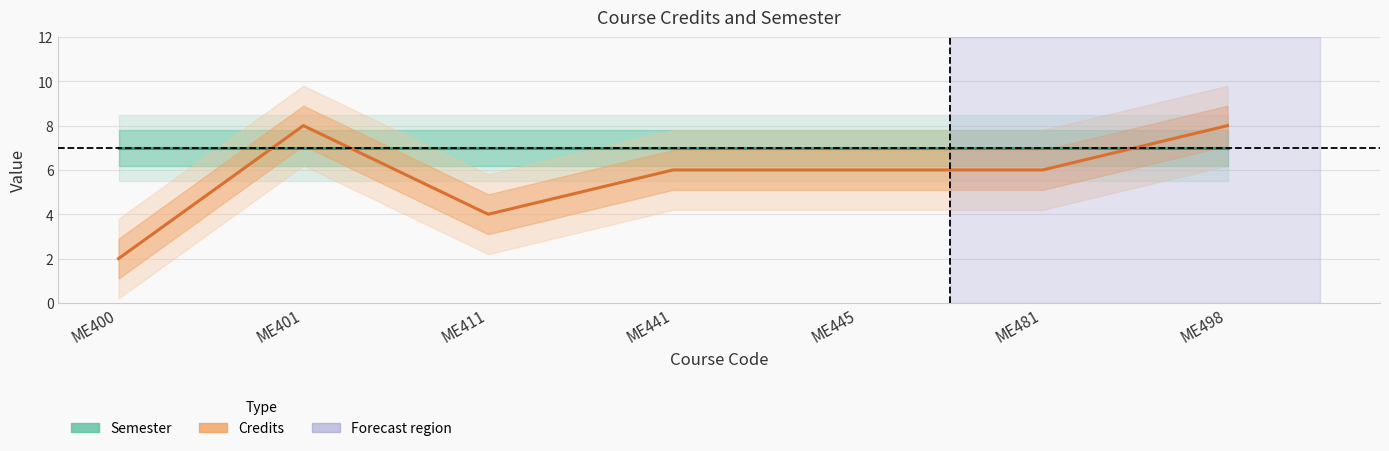

At which label does Semester reach its minimum?

ME400